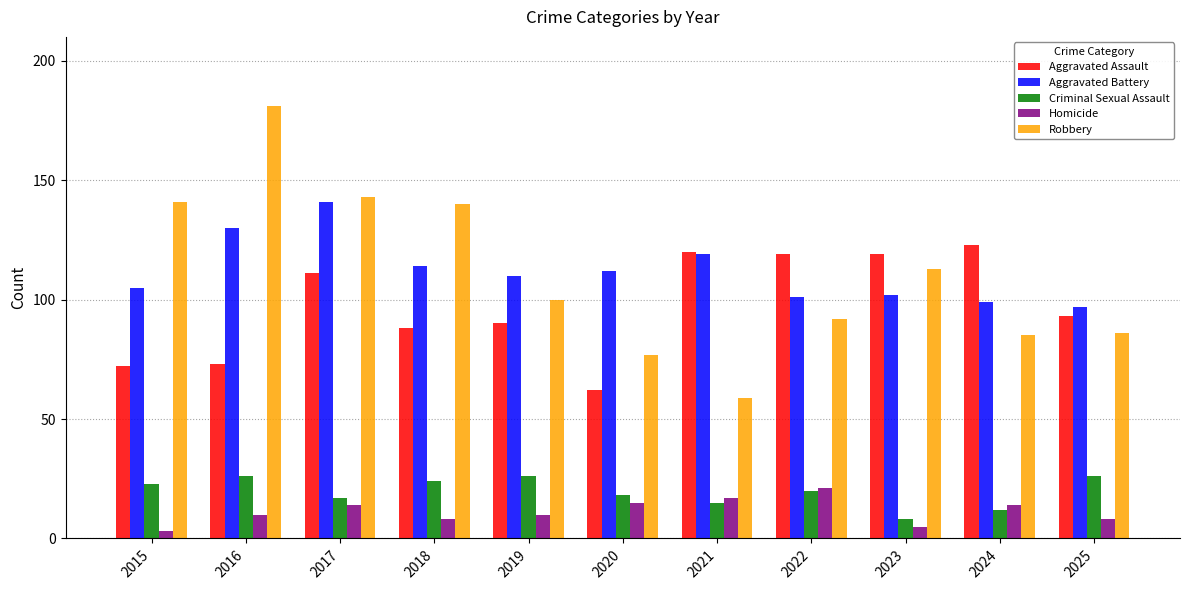

What is the approximate value of Homicide at 2018?

8